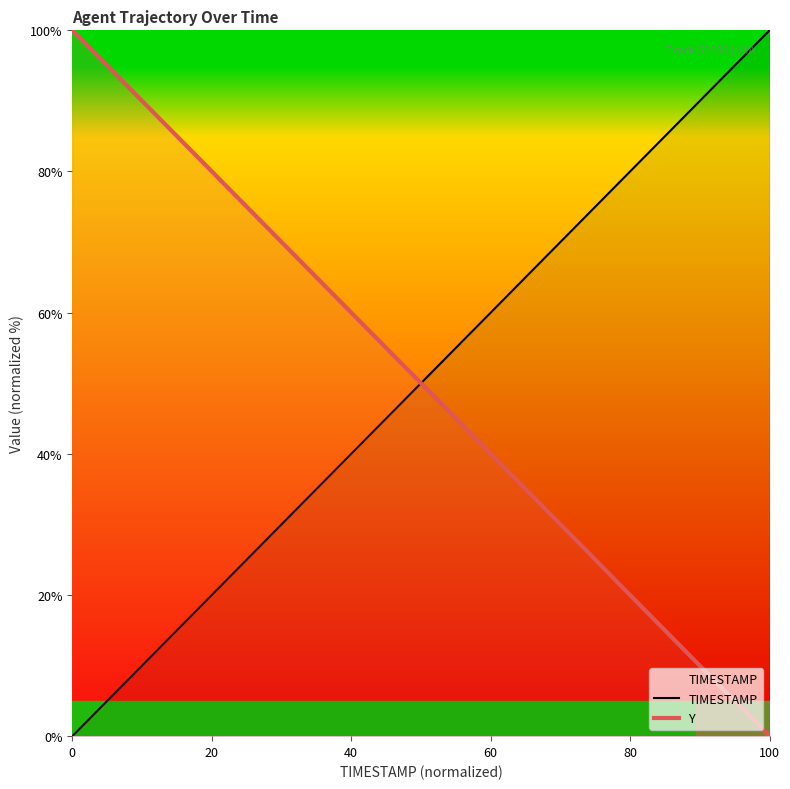

How many values in TIMESTAMP are above zero?

19